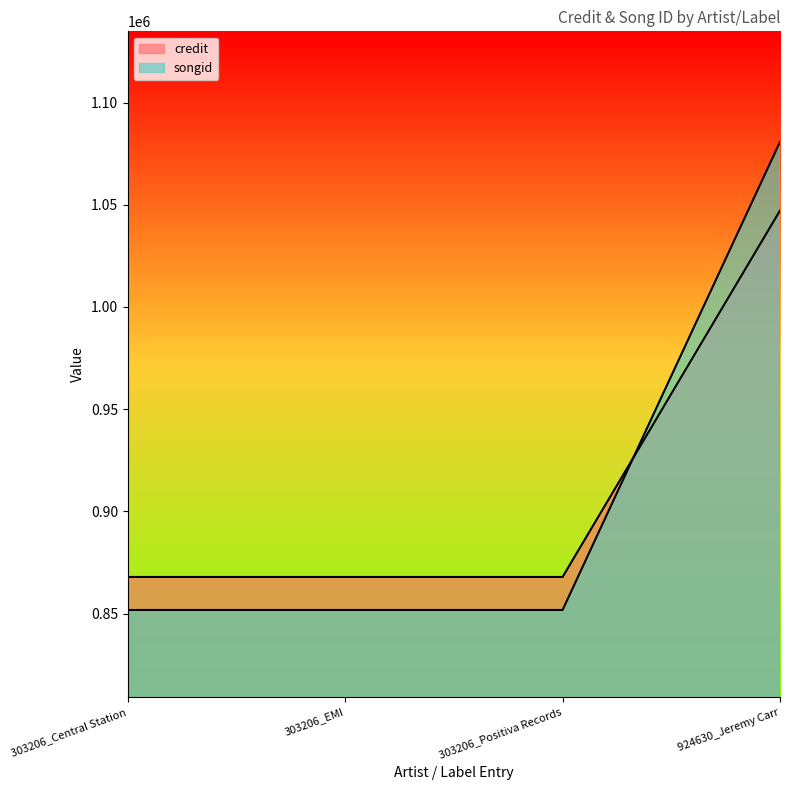

Where do credit and songid first cross each other?

303206_Positiva Records and 924630_Jeremy Carr